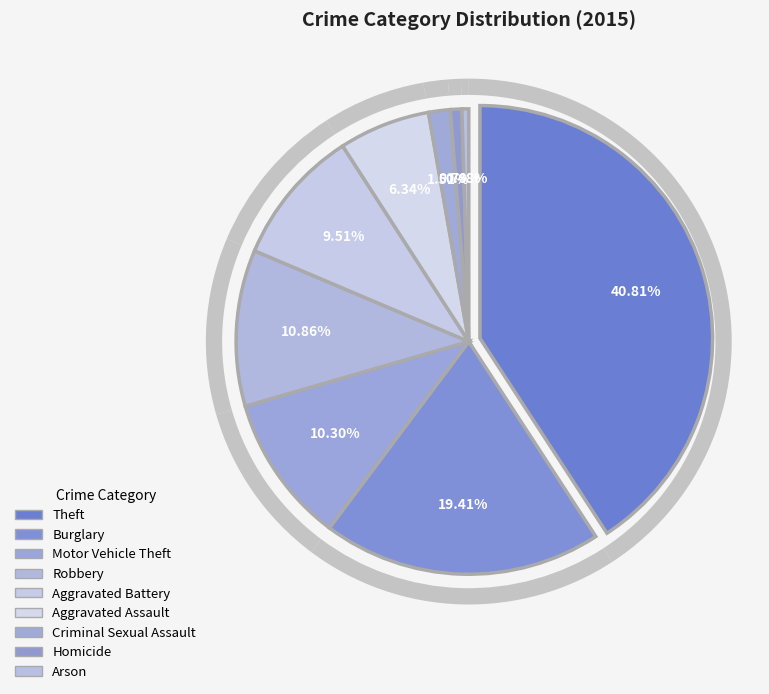

Does any single category account for the majority?

No